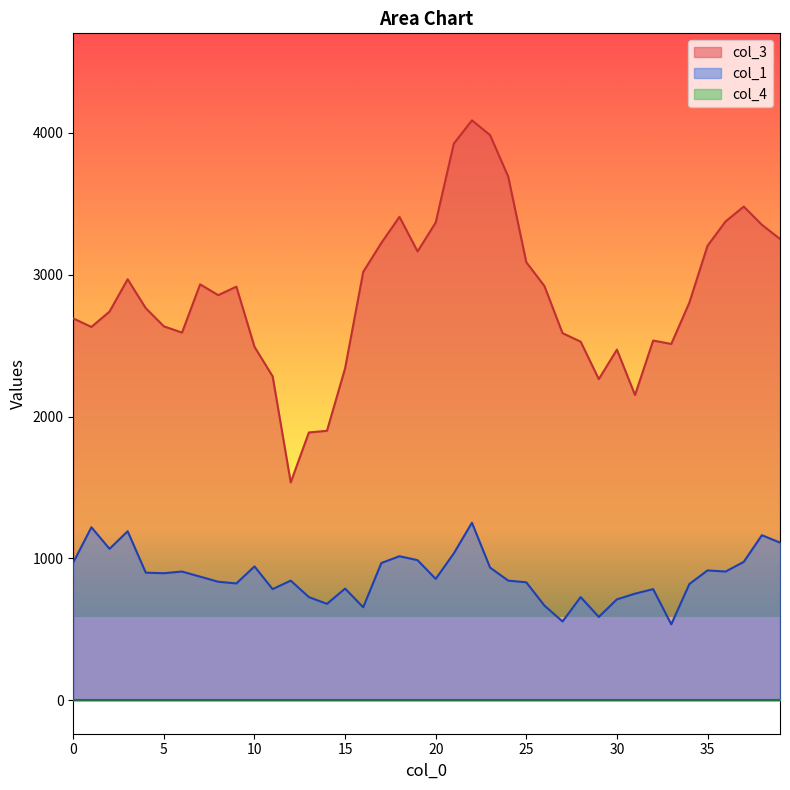

What is the total value across all series at 32?

3320